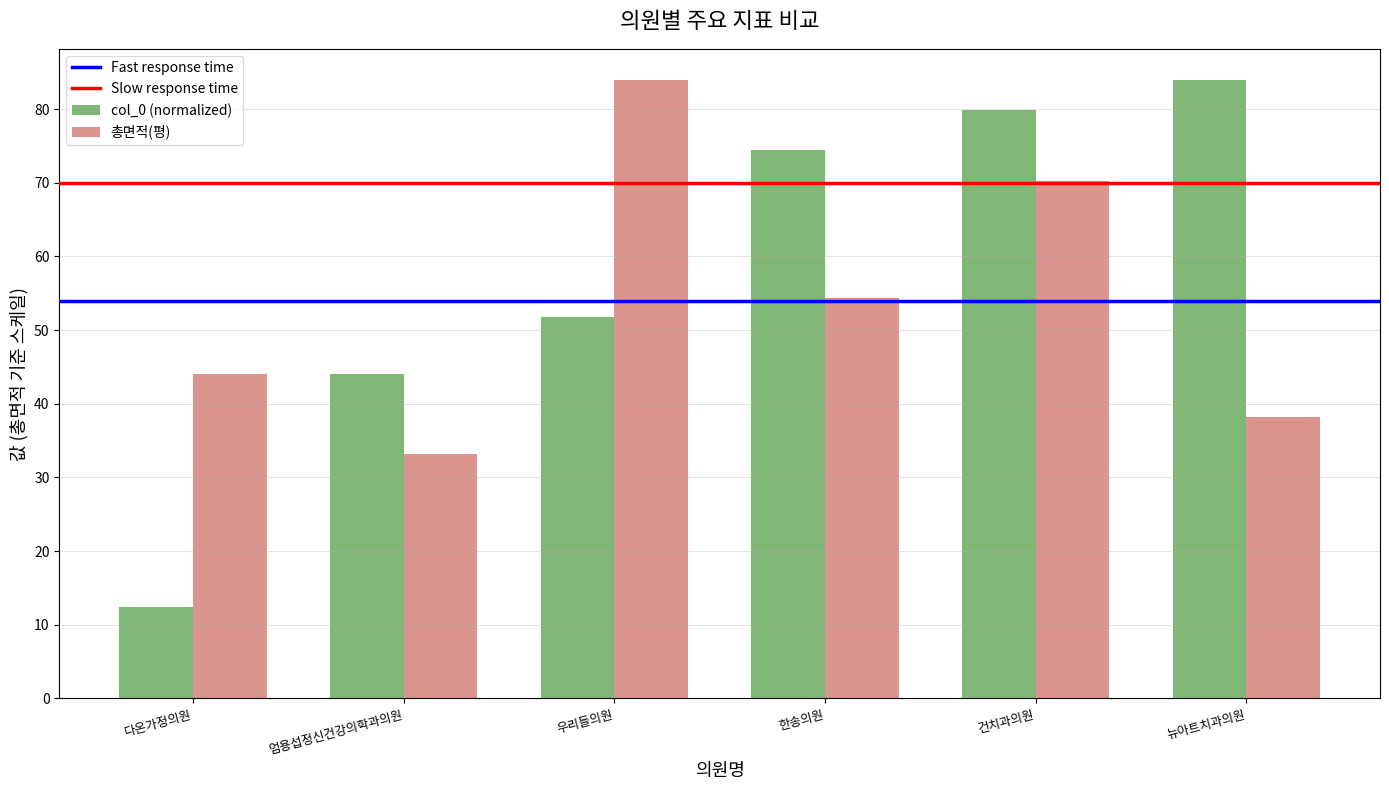

Reading left to right, extract all data points from this chart.

col_0 (normalized): 12.5	44.0	51.8	74.4	79.9	84.0
총면적(평): 44.1	33.2	84.0	54.4	70.2	38.2